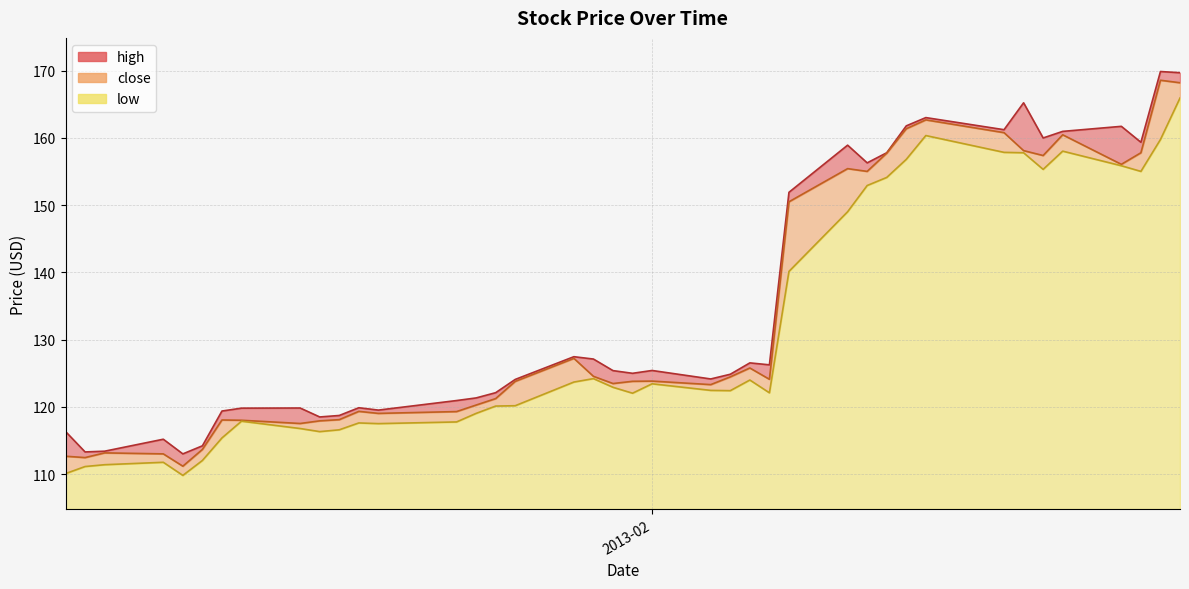

The low series shows 157.8 at 2013-02-20. True or false?

True